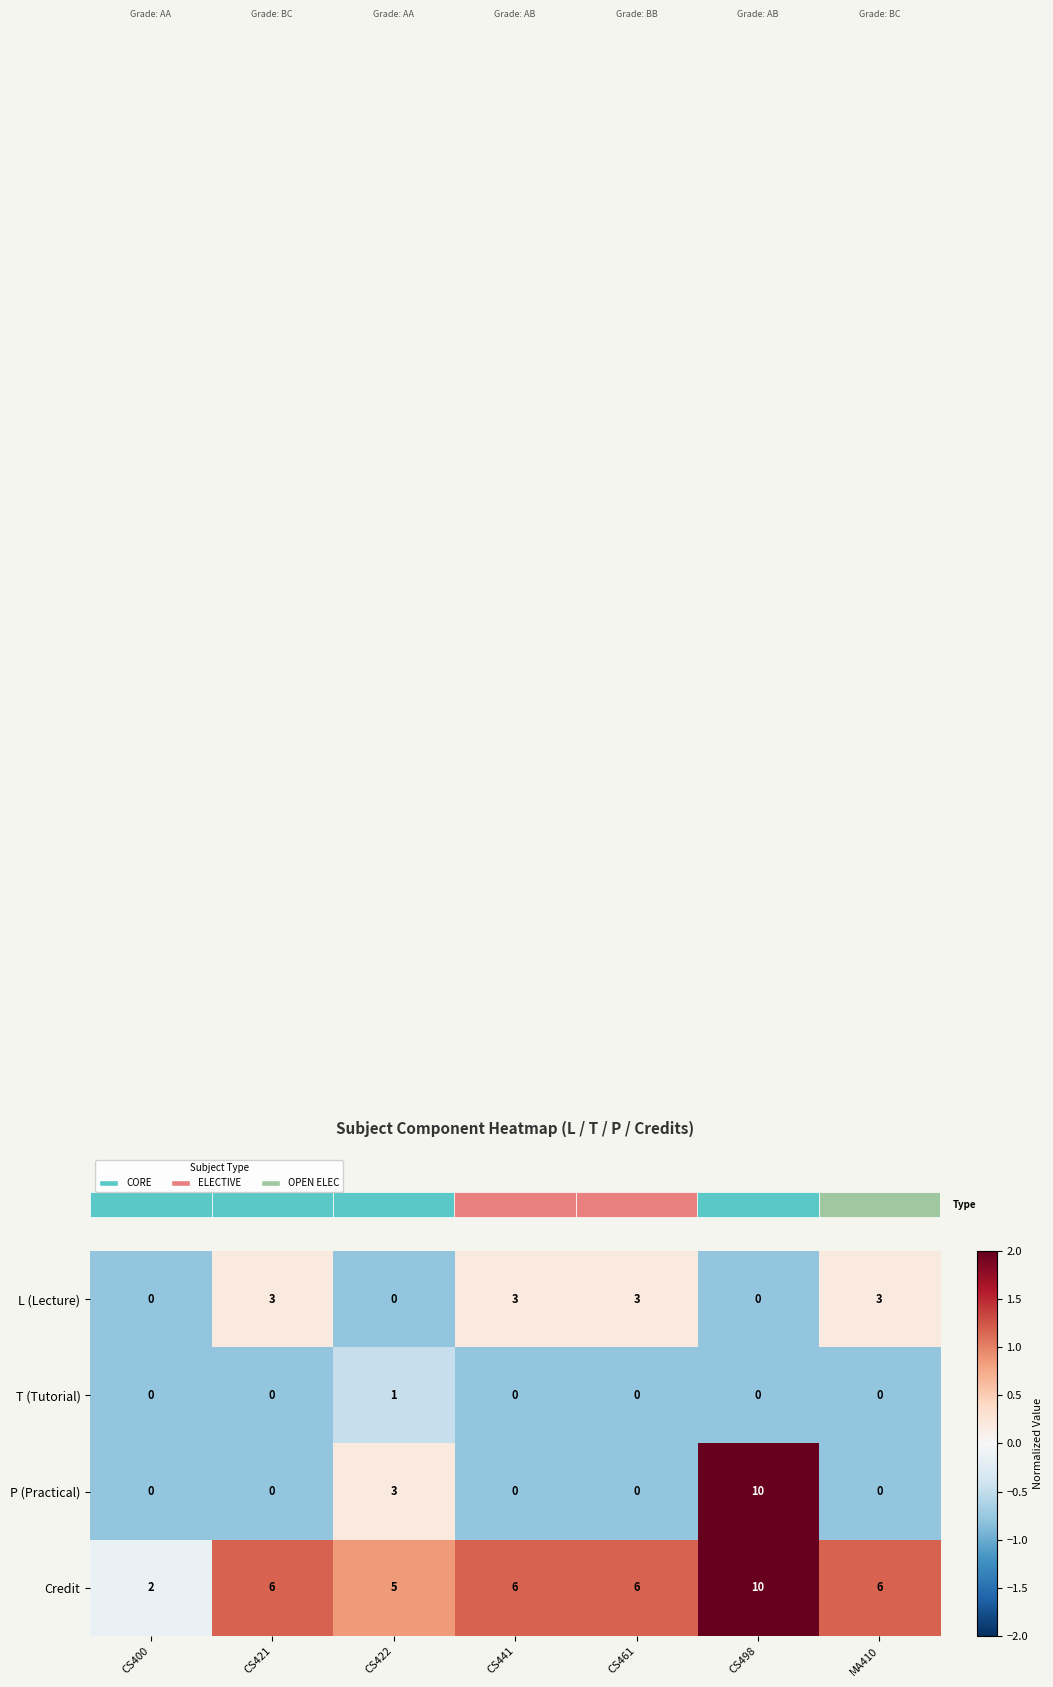

What is the total value across all series at CS421?

9